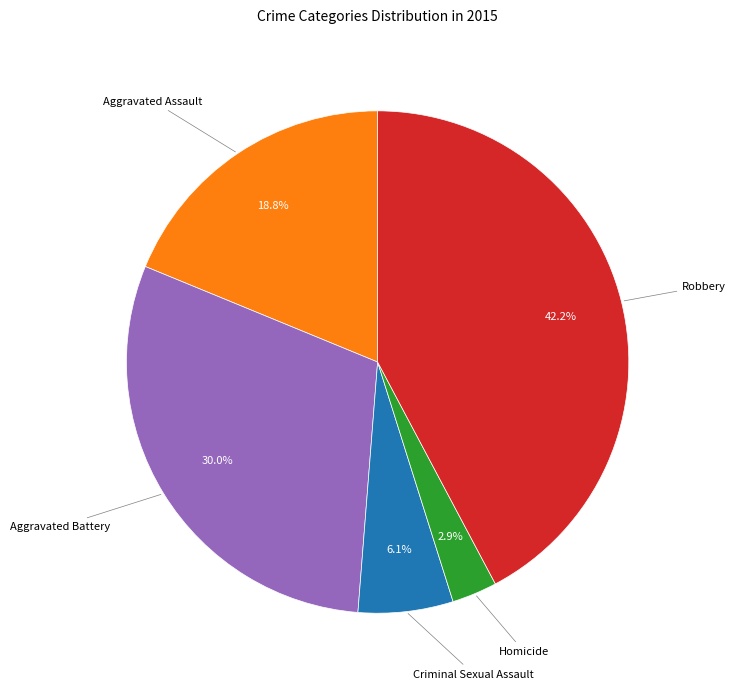

Between Aggravated Assault and Aggravated Battery, which is larger?

Aggravated Battery